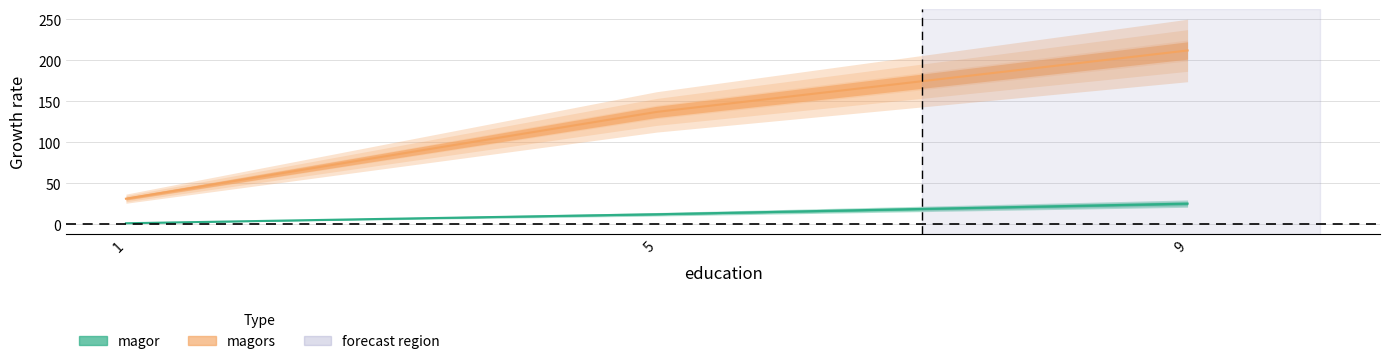

At which label is magors closest to 121?

5